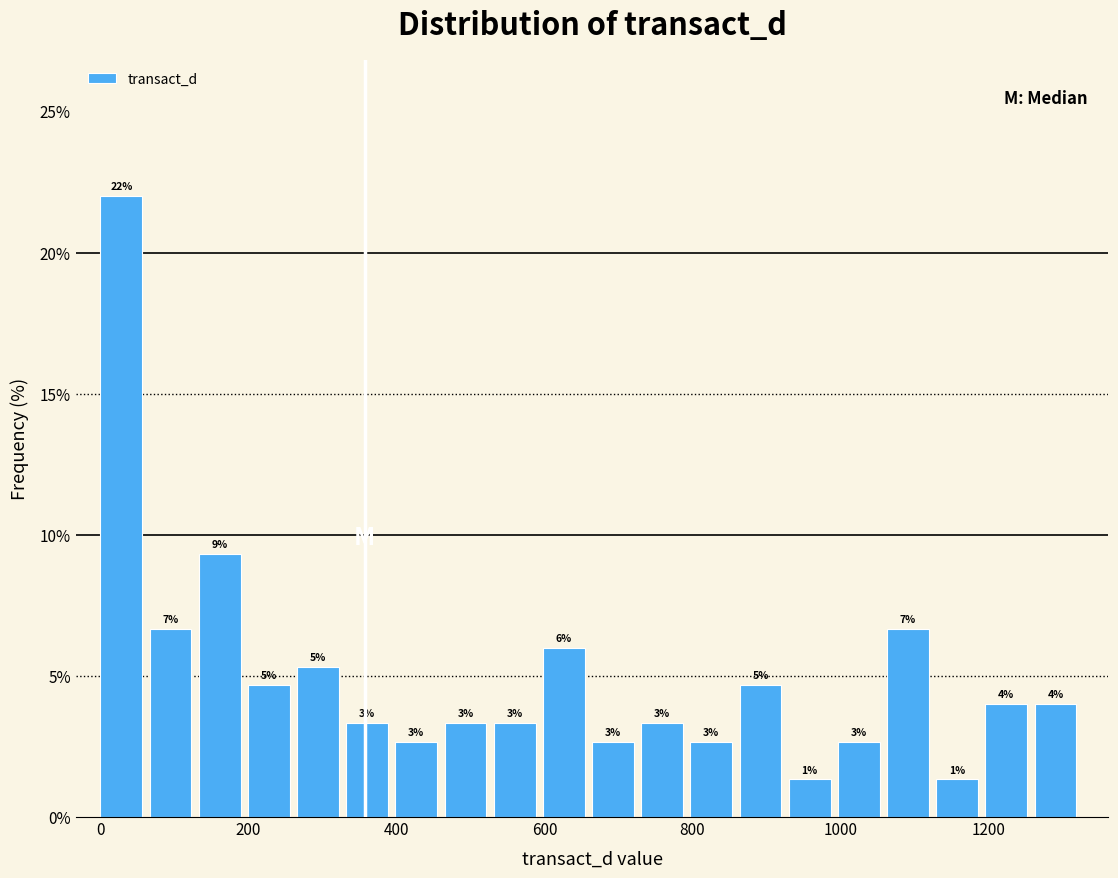

Around what value on the x-axis is the tallest bar? Give the approximate position of its centre, as read against the axis.

20